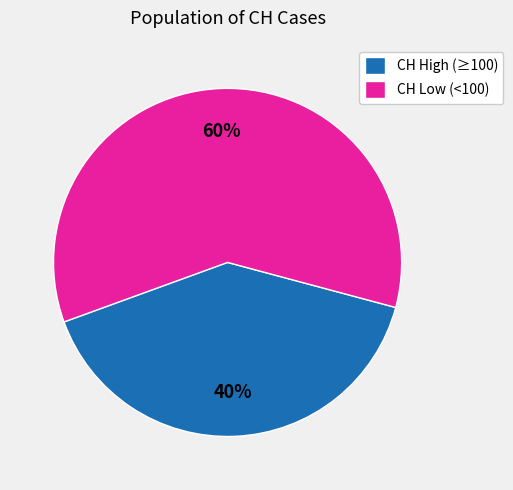

How many slices are in this pie chart?

2